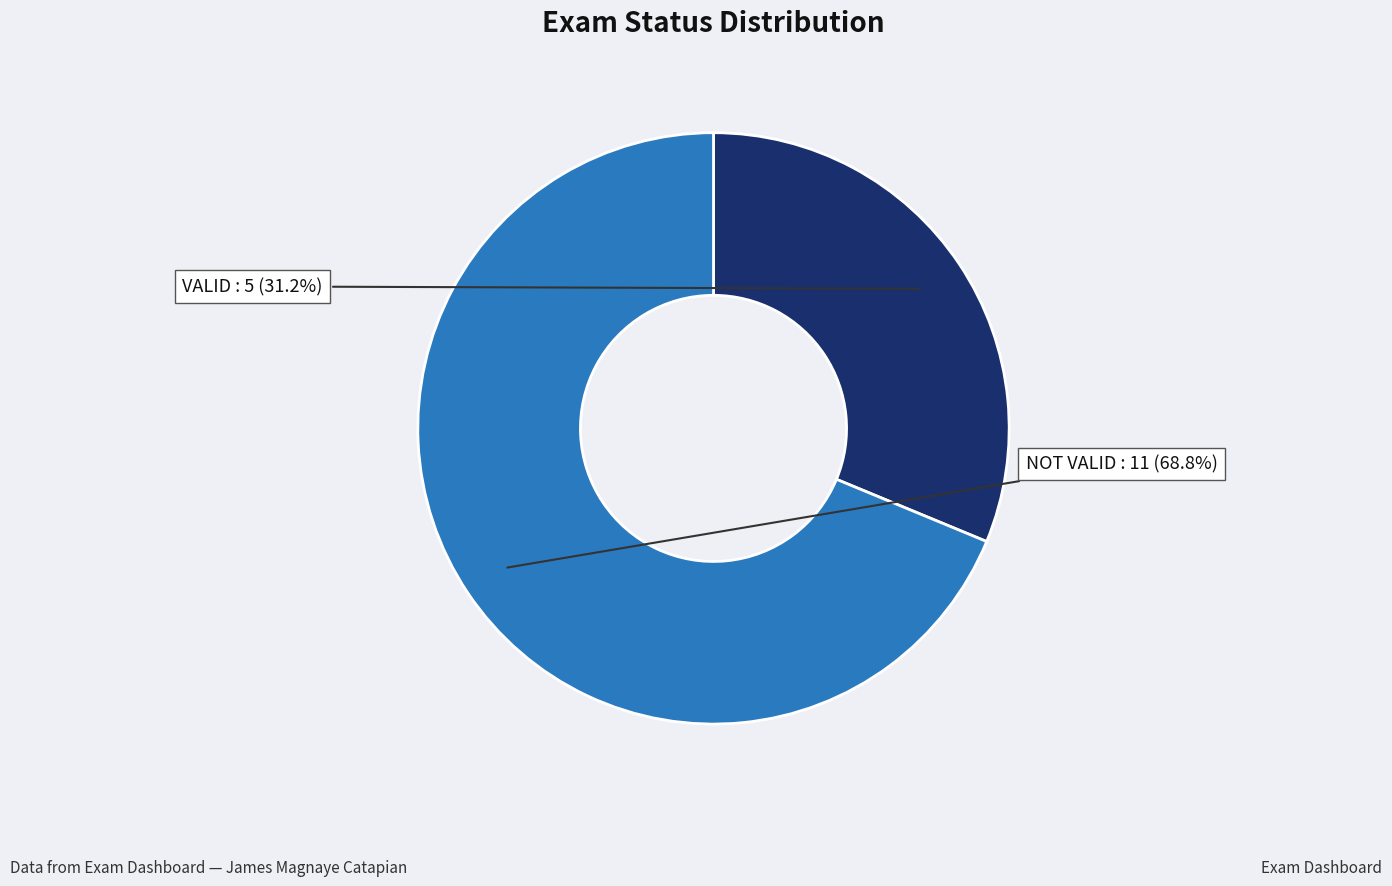

True or false: NOT VALID accounts for 48% of the total.

False